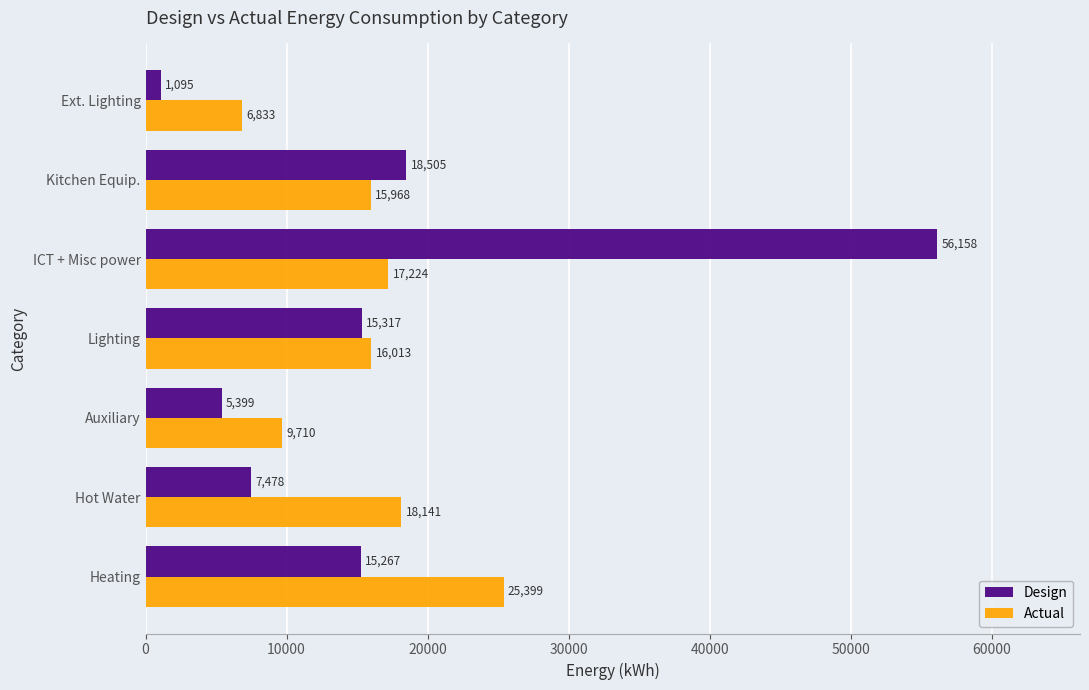

Rank the series by their maximum value, from highest to lowest.

Design, Actual